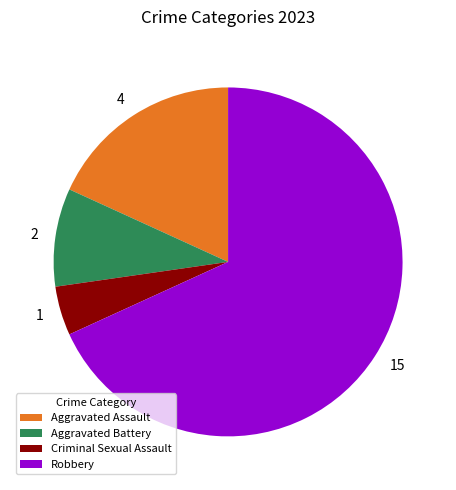

Is Robbery the majority of the pie?

Yes